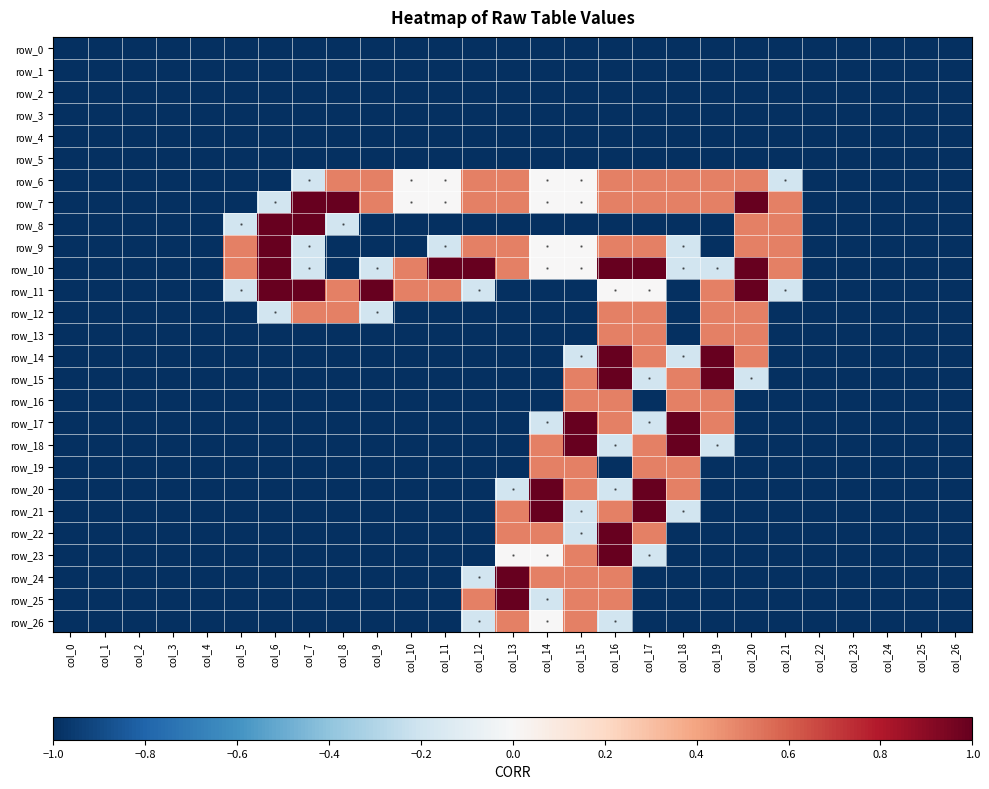

Is the value of row_23 at col_20 greater than the value of row_13 at col_3?

No